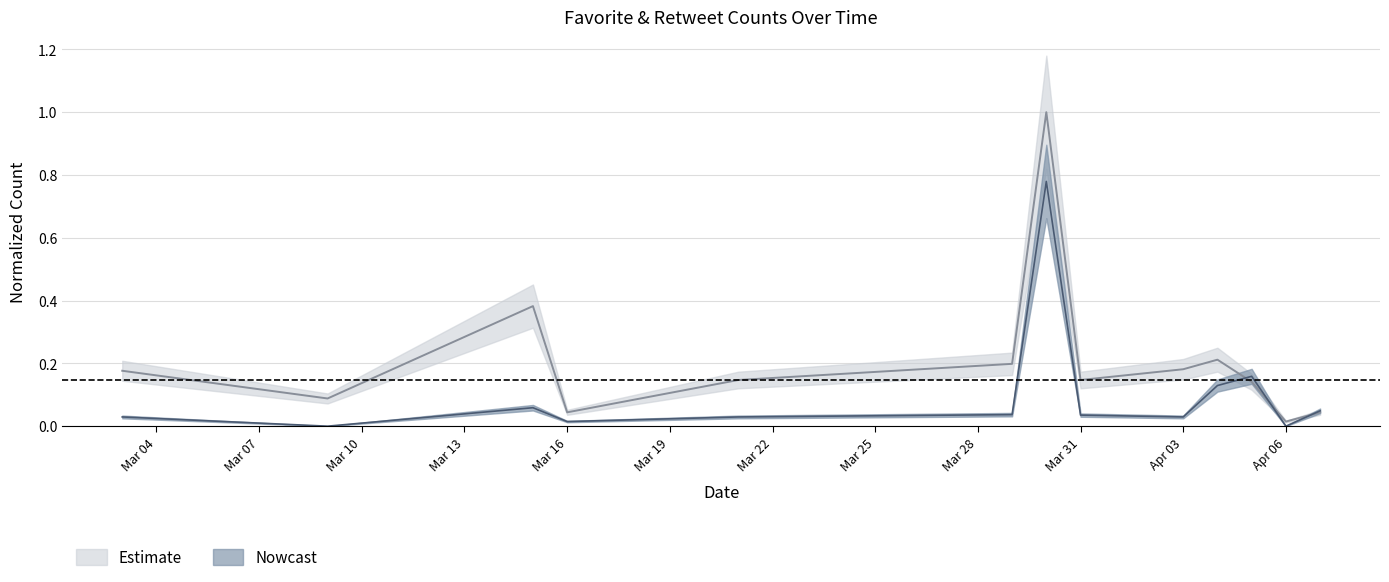

Reading left to right, what are all the values shown in this chart?

Estimate: 0.2	0.1	0.4	0.0	0.1	0.2	1.0	0.1	0.2	0.2	0.1	0.0	0.0
Nowcast: 0.0	0.0	0.1	0.0	0.0	0.0	0.8	0.0	0.0	0.1	0.2	0.0	0.0